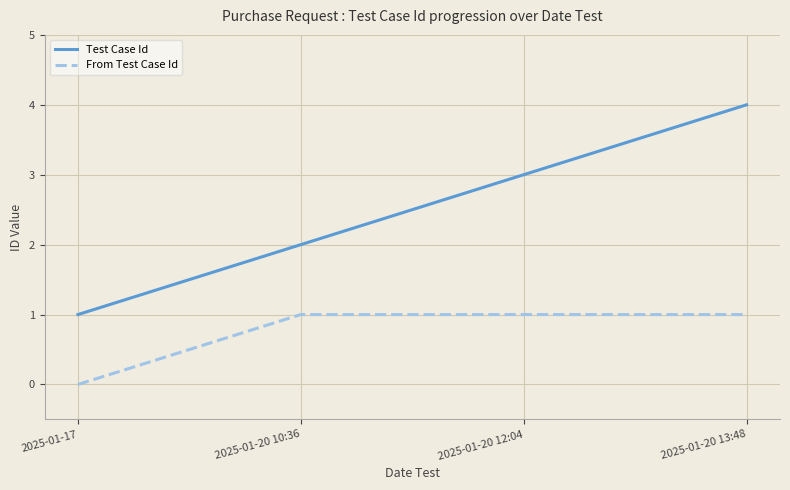

What is the difference between the second highest and minimum values in the From Test Case Id series?

1